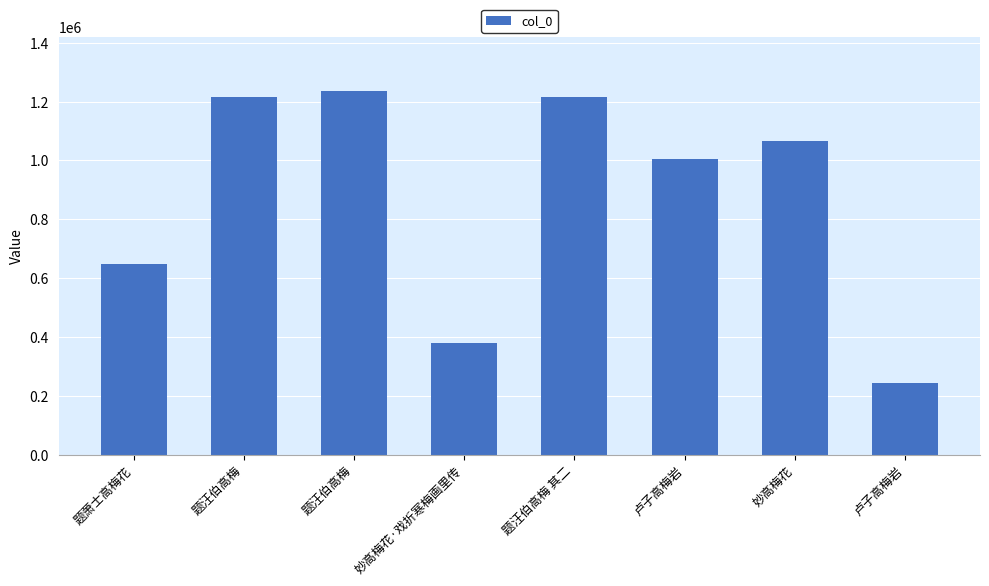

How many data points are less than 1064982?

4